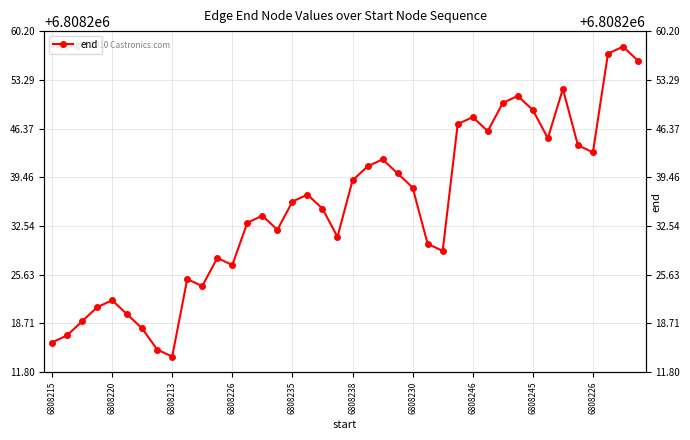

Between 35 and 6808226, which is larger?

35